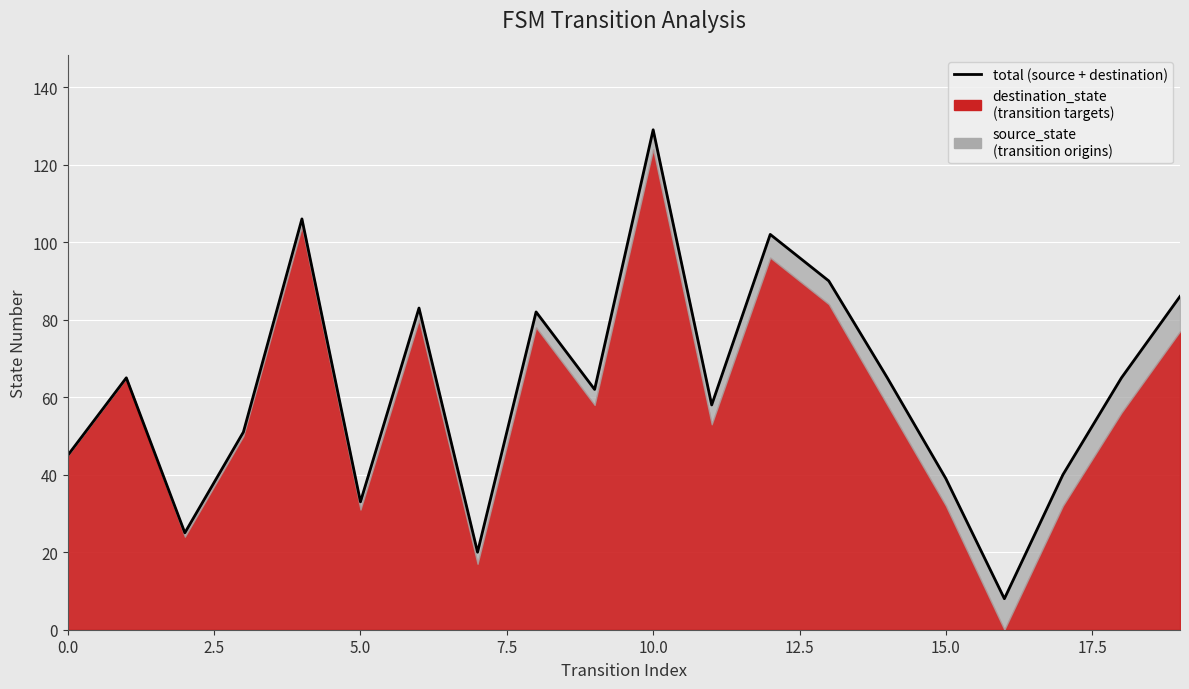

What is the average value?

63